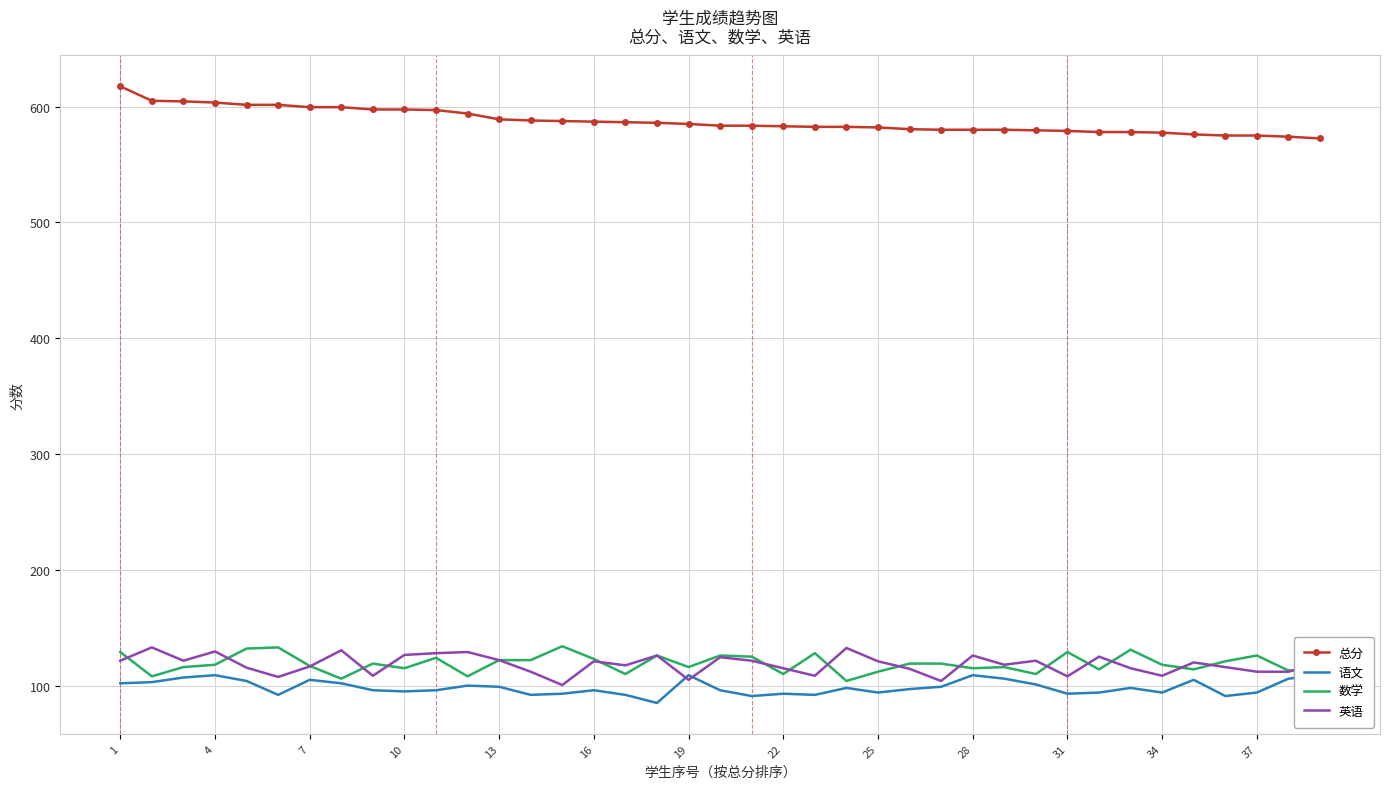

How many times do 语文 and 英语 cross each other?

2